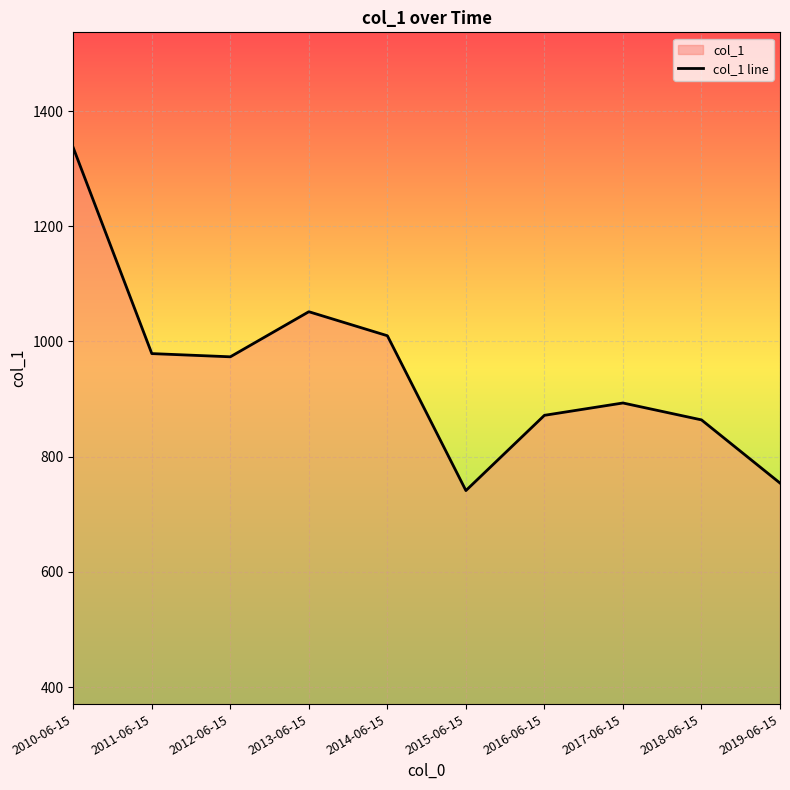

How many categories are shown in the chart?

10